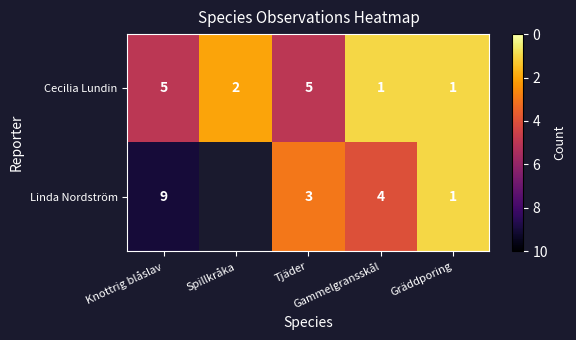

At which category is the sum across all series the highest?

Gräddporing